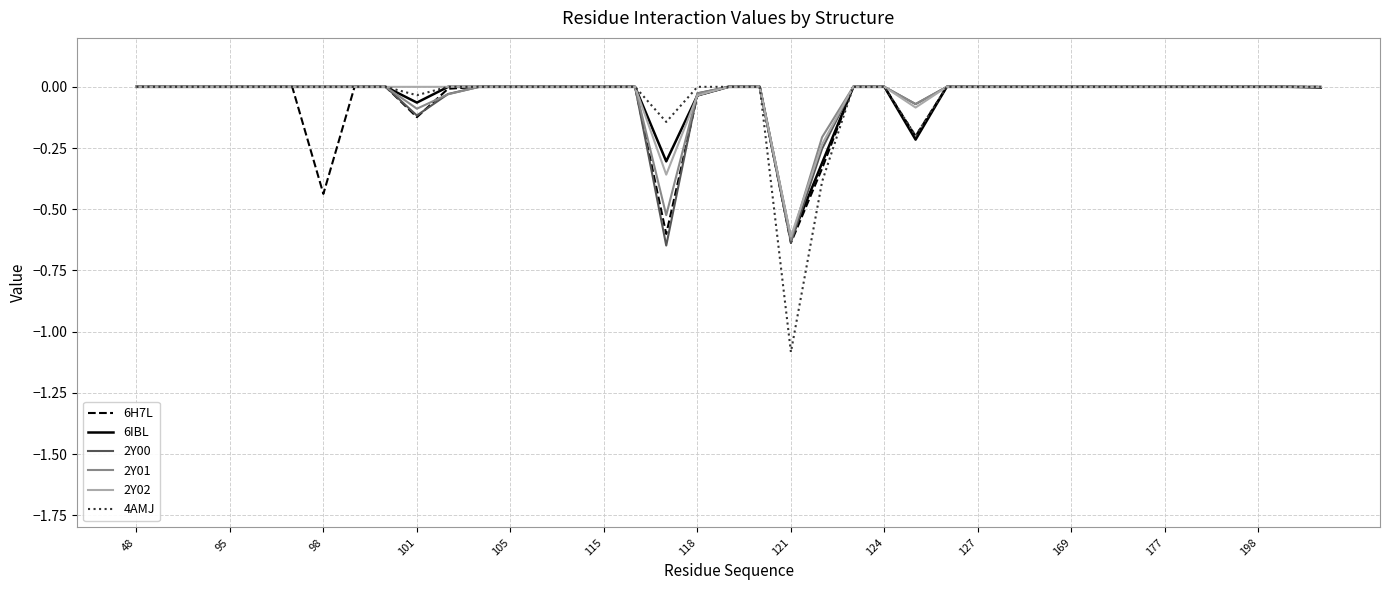

Which series has the largest range (max minus min)?

4AMJ